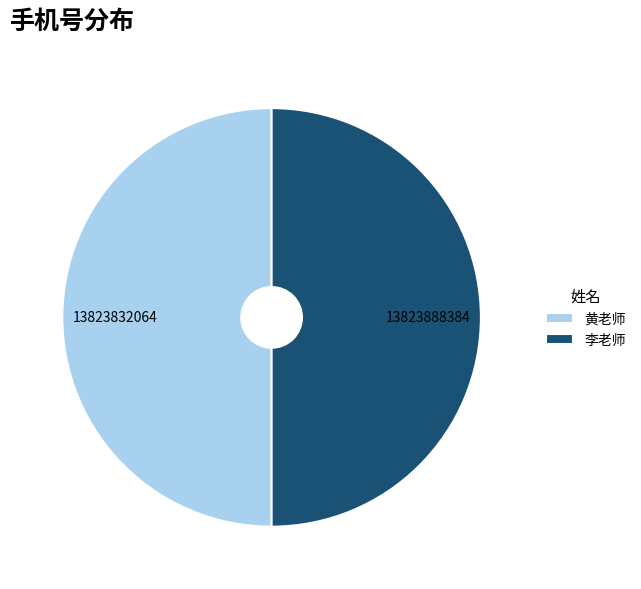

Approximately how many times larger is the value at 李老师 compared to 黄老师?

1.0